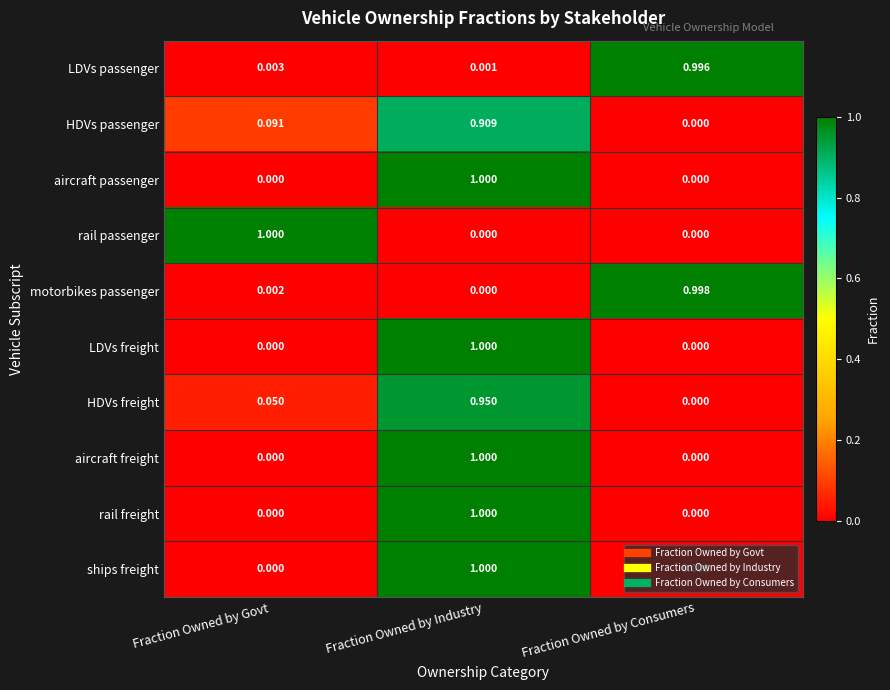

List the labels in order of LDVs passenger value, smallest first.

Fraction Owned by Industry, Fraction Owned by Govt, Fraction Owned by Consumers